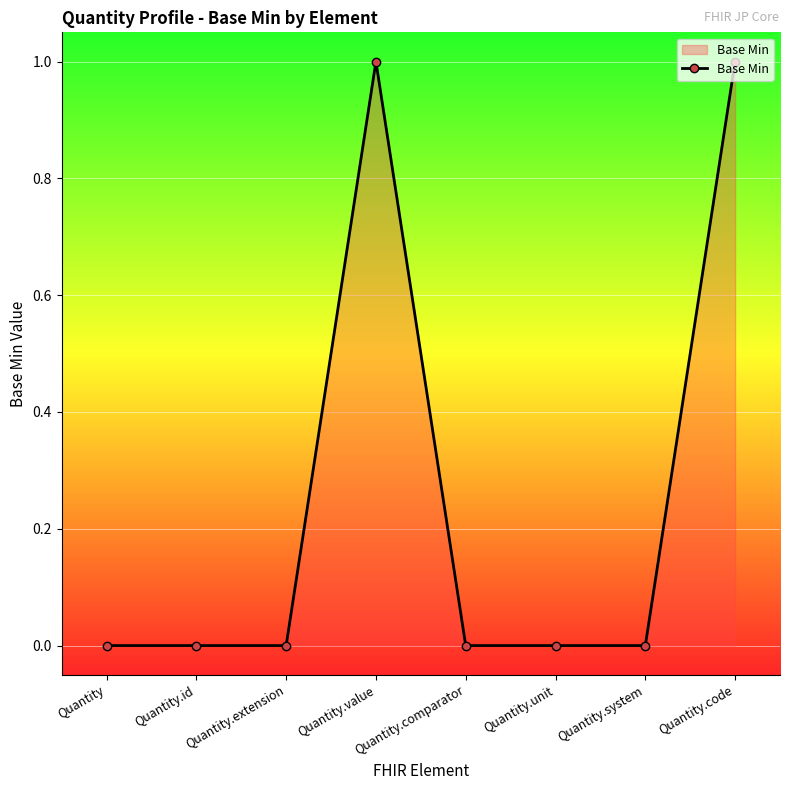

What is the difference between the second highest and minimum values?

1